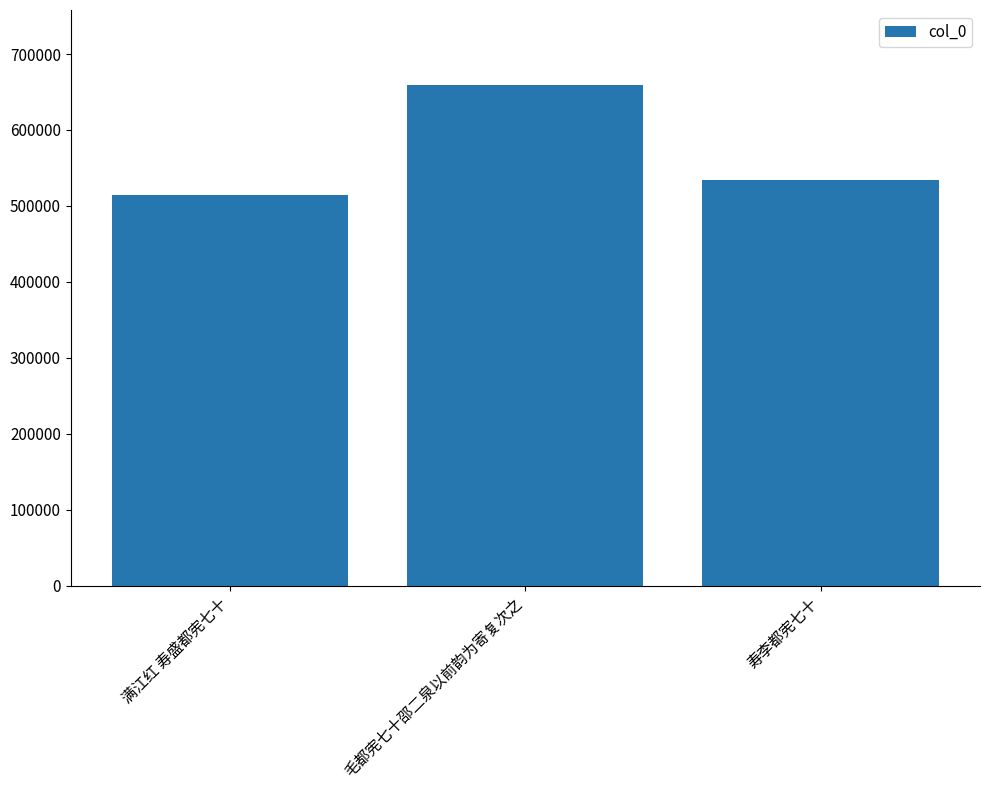

What is the greatest value displayed?

659115